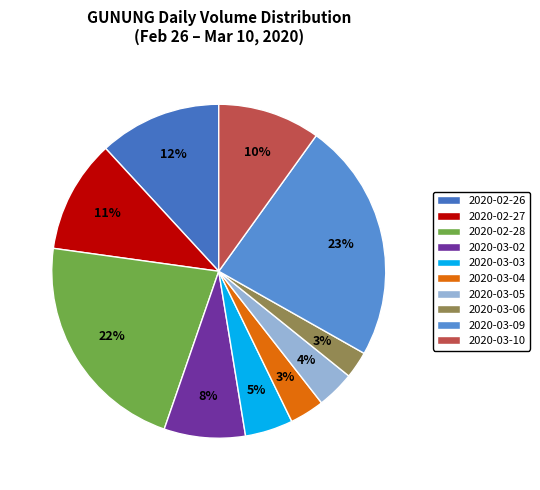

Combined, what portion of the pie is 2020-02-26 and 2020-03-06?

14.5%